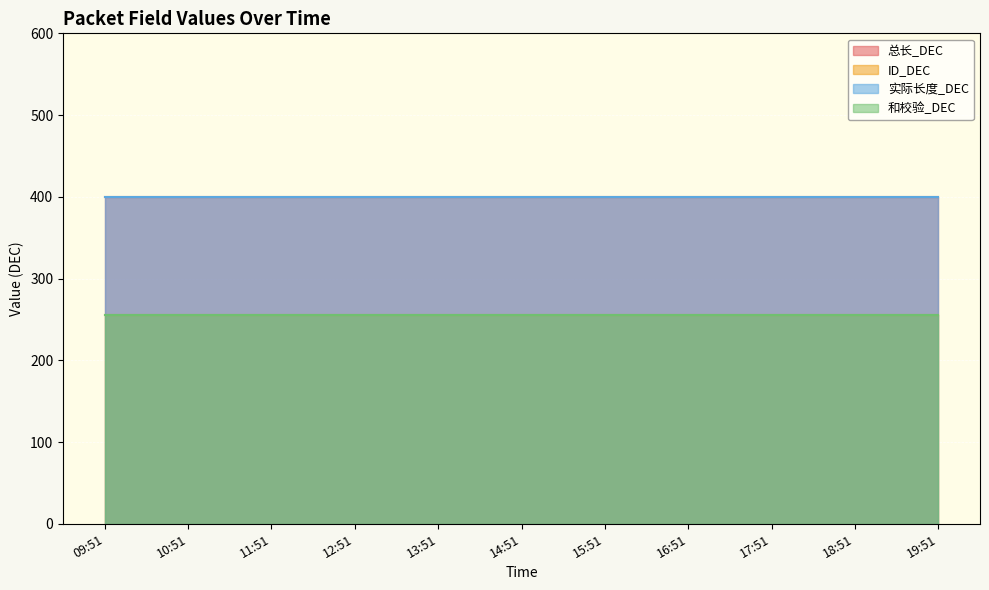

What is the value of the 和校验_DEC point at the 10th from the left?

255